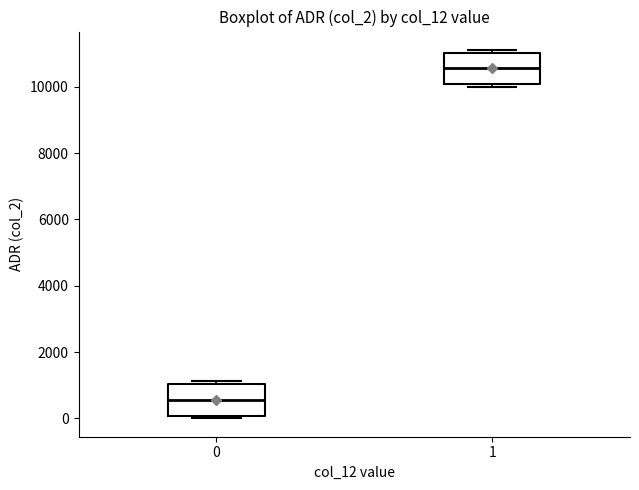

Which box's median line is the highest?

1